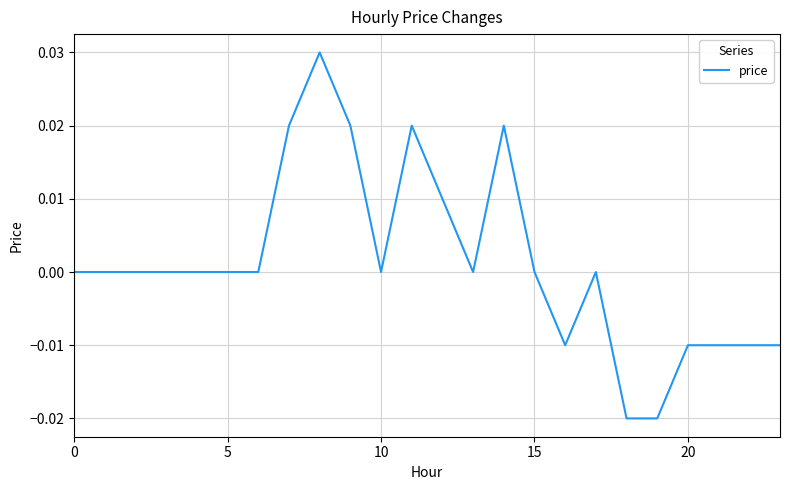

How many interior local valleys (lower than both neighbors) does the data have?

3